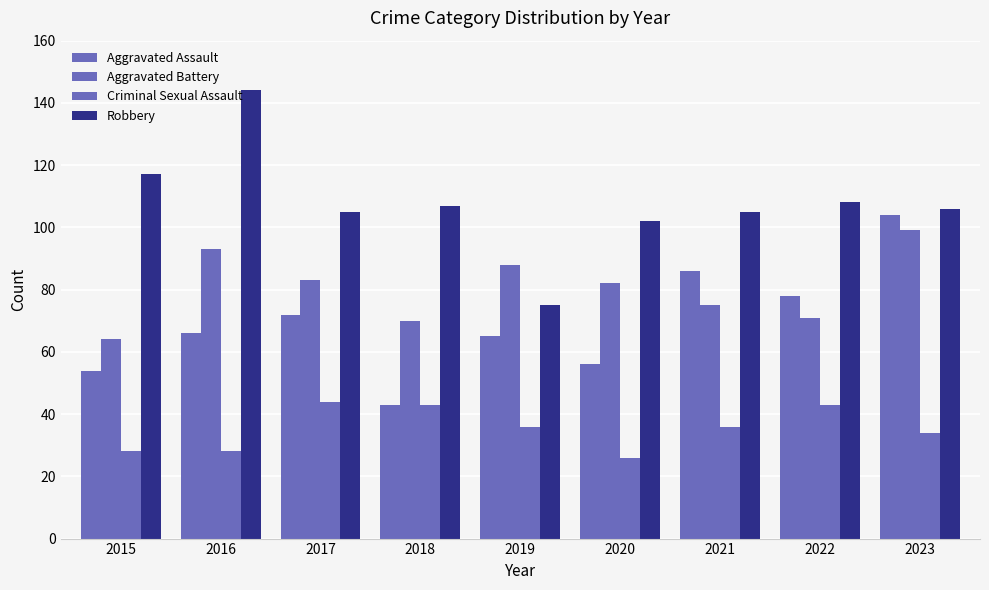

How many groups of bars are there?

9